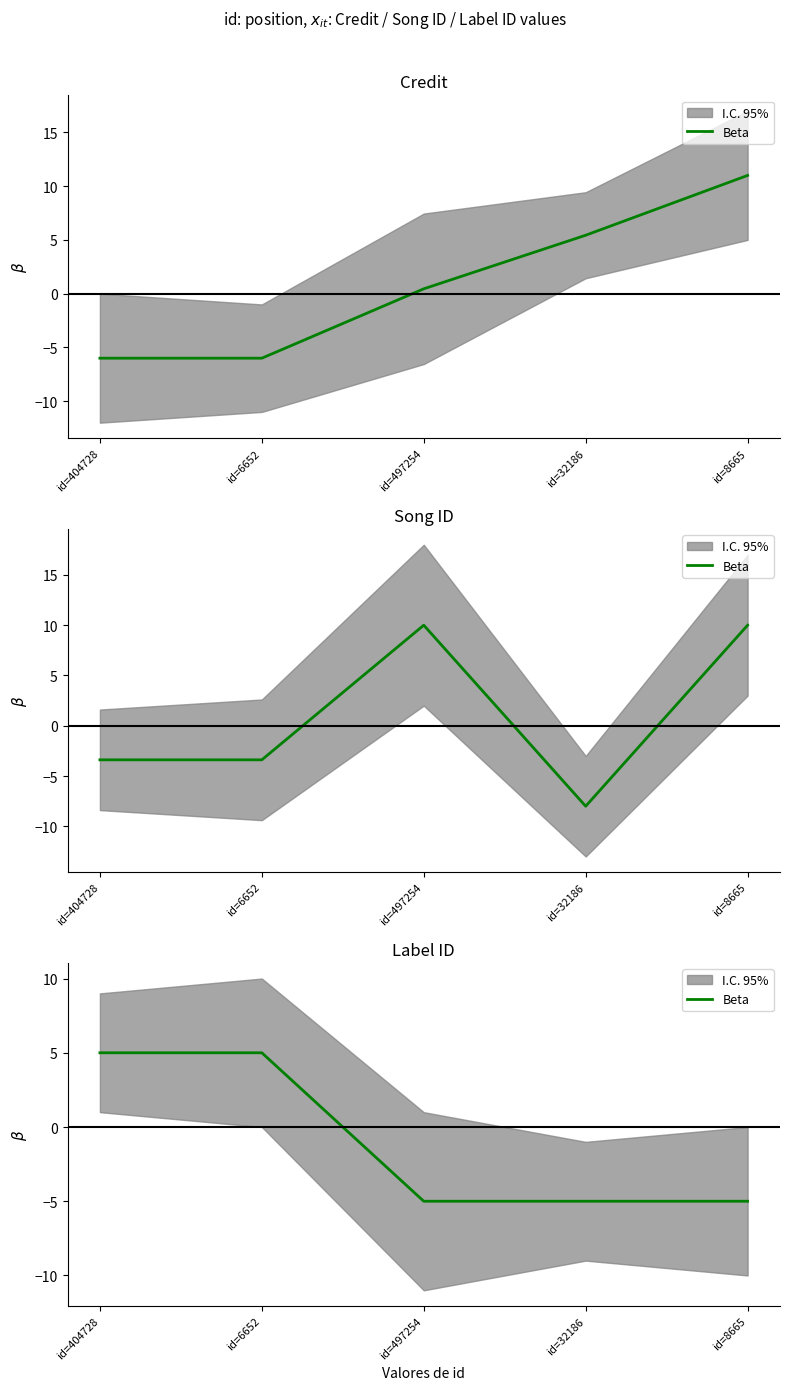

The chart shows a value of -7 at id=32186. True or false?

False